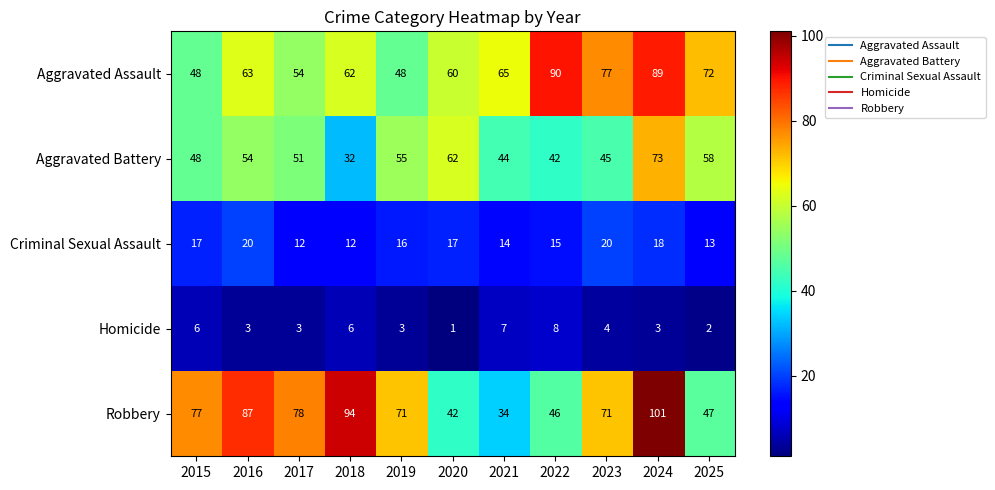

Between 2015 and 2023, which series saw the biggest shift?

Aggravated Assault